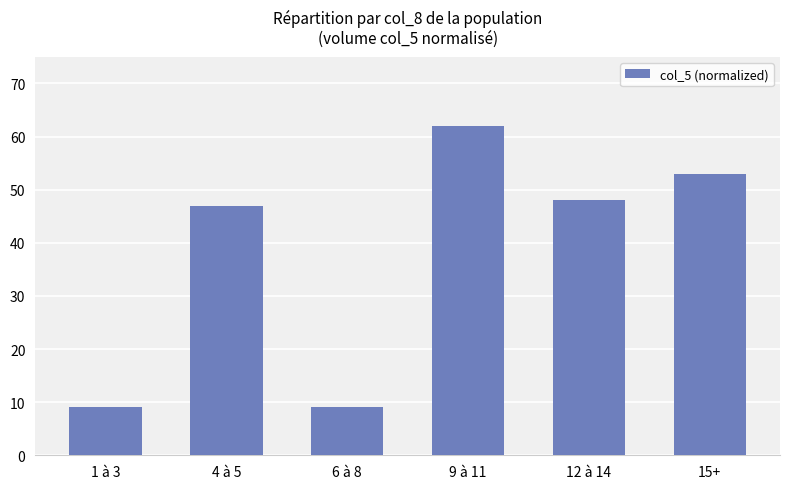

How many bars are there in total?

6